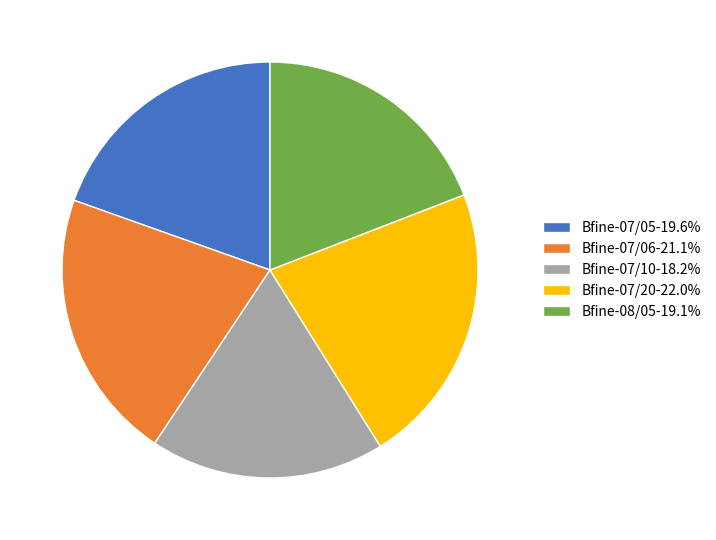

How many slices are in this pie chart?

5